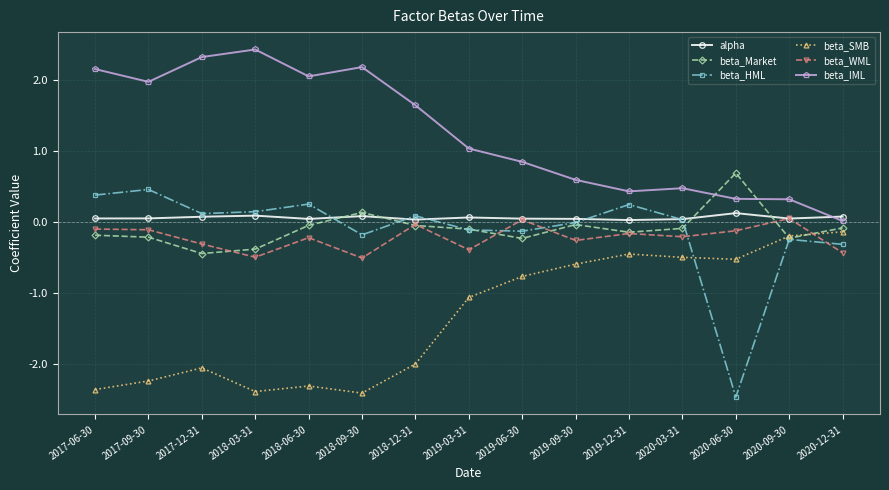

Which series changed the most between 2019-09-30 and 2020-12-31?

beta_IML